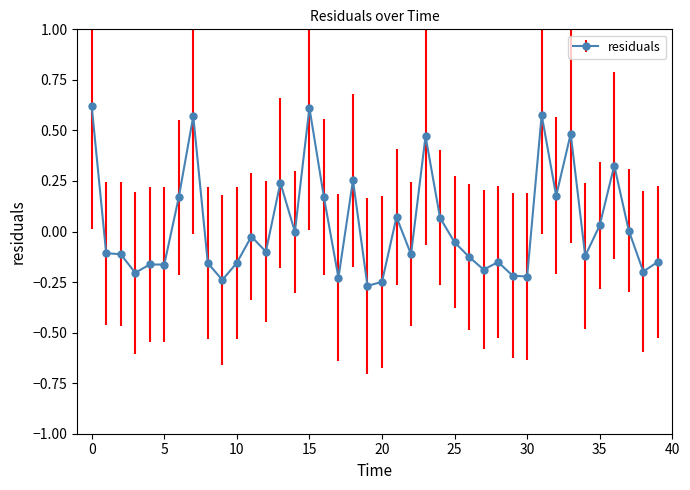

Count the number of categories in the chart.

40